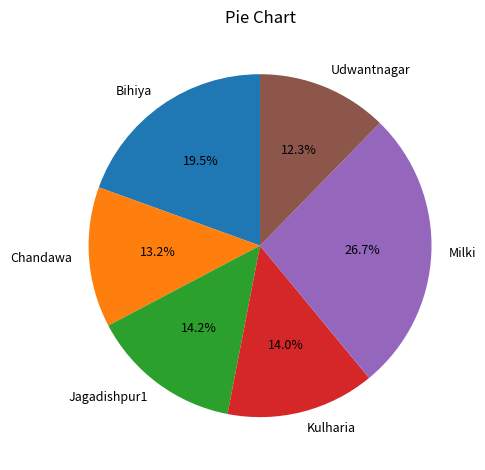

True or false: Kulharia accounts for 14% of the total.

True